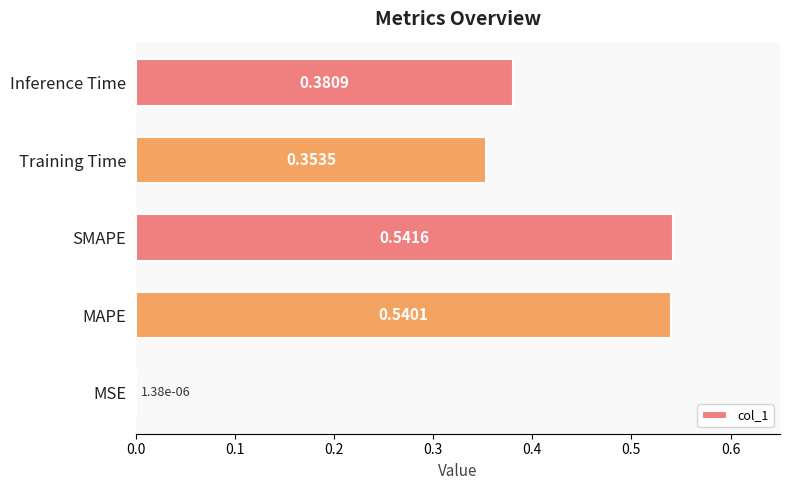

What is the change in value from MSE to MAPE?

+0.5